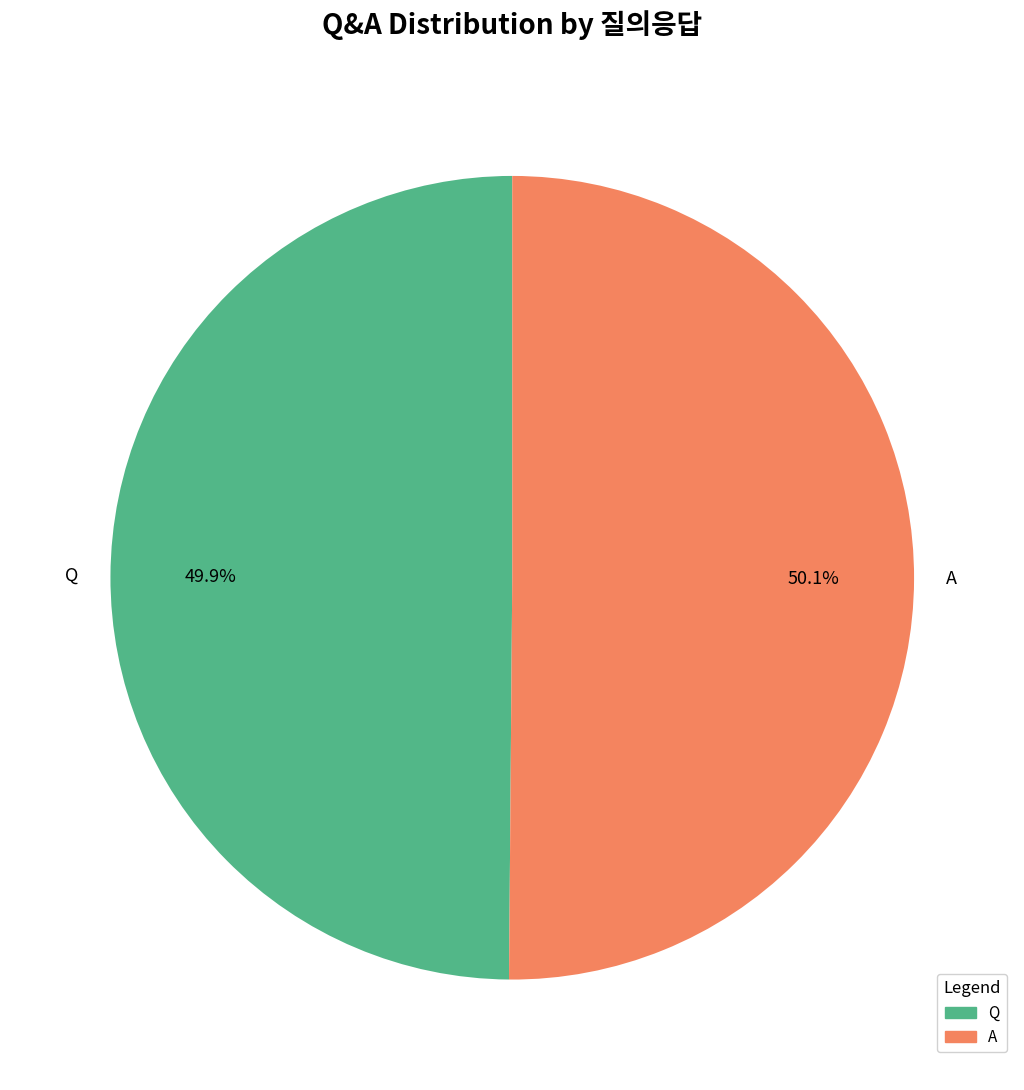

Approximately how many times larger is the value at A compared to Q?

1.0